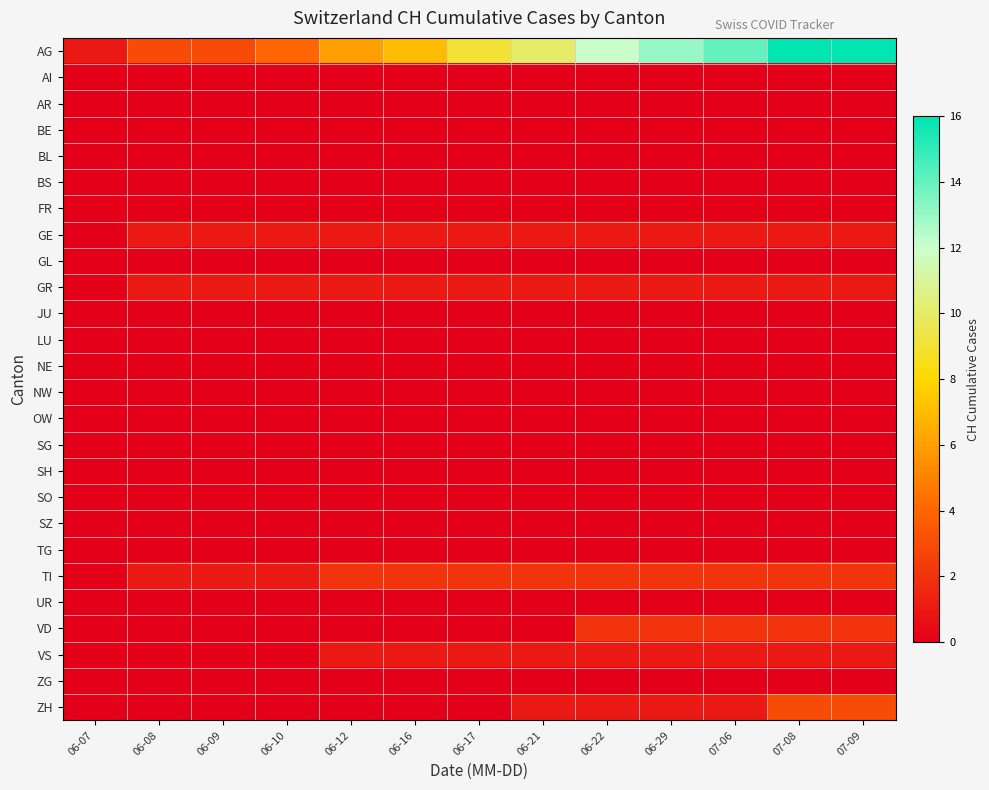

Reading left to right, what are all the values shown in this chart?

AG: 06-07=1	06-08=3	06-09=3	06-10=4	06-12=6	06-16=7	06-17=9	06-21=10	06-22=12	06-29=13	07-06=14	07-08=16	07-09=16
AI: 06-07=0	06-08=0	06-09=0	06-10=0	06-12=0	06-16=0	06-17=0	06-21=0	06-22=0	06-29=0	07-06=0	07-08=0	07-09=0
AR: 06-07=0	06-08=0	06-09=0	06-10=0	06-12=0	06-16=0	06-17=0	06-21=0	06-22=0	06-29=0	07-06=0	07-08=0	07-09=0
BE: 06-07=0	06-08=0	06-09=0	06-10=0	06-12=0	06-16=0	06-17=0	06-21=0	06-22=0	06-29=0	07-06=0	07-08=0	07-09=0
BL: 06-07=0	06-08=0	06-09=0	06-10=0	06-12=0	06-16=0	06-17=0	06-21=0	06-22=0	06-29=0	07-06=0	07-08=0	07-09=0
BS: 06-07=0	06-08=0	06-09=0	06-10=0	06-12=0	06-16=0	06-17=0	06-21=0	06-22=0	06-29=0	07-06=0	07-08=0	07-09=0
FR: 06-07=0	06-08=0	06-09=0	06-10=0	06-12=0	06-16=0	06-17=0	06-21=0	06-22=0	06-29=0	07-06=0	07-08=0	07-09=0
GE: 06-07=0	06-08=1	06-09=1	06-10=1	06-12=1	06-16=1	06-17=1	06-21=1	06-22=1	06-29=1	07-06=1	07-08=1	07-09=1
GL: 06-07=0	06-08=0	06-09=0	06-10=0	06-12=0	06-16=0	06-17=0	06-21=0	06-22=0	06-29=0	07-06=0	07-08=0	07-09=0
GR: 06-07=0	06-08=1	06-09=1	06-10=1	06-12=1	06-16=1	06-17=1	06-21=1	06-22=1	06-29=1	07-06=1	07-08=1	07-09=1
JU: 06-07=0	06-08=0	06-09=0	06-10=0	06-12=0	06-16=0	06-17=0	06-21=0	06-22=0	06-29=0	07-06=0	07-08=0	07-09=0
LU: 06-07=0	06-08=0	06-09=0	06-10=0	06-12=0	06-16=0	06-17=0	06-21=0	06-22=0	06-29=0	07-06=0	07-08=0	07-09=0
NE: 06-07=0	06-08=0	06-09=0	06-10=0	06-12=0	06-16=0	06-17=0	06-21=0	06-22=0	06-29=0	07-06=0	07-08=0	07-09=0
NW: 06-07=0	06-08=0	06-09=0	06-10=0	06-12=0	06-16=0	06-17=0	06-21=0	06-22=0	06-29=0	07-06=0	07-08=0	07-09=0
OW: 06-07=0	06-08=0	06-09=0	06-10=0	06-12=0	06-16=0	06-17=0	06-21=0	06-22=0	06-29=0	07-06=0	07-08=0	07-09=0
SG: 06-07=0	06-08=0	06-09=0	06-10=0	06-12=0	06-16=0	06-17=0	06-21=0	06-22=0	06-29=0	07-06=0	07-08=0	07-09=0
SH: 06-07=0	06-08=0	06-09=0	06-10=0	06-12=0	06-16=0	06-17=0	06-21=0	06-22=0	06-29=0	07-06=0	07-08=0	07-09=0
SO: 06-07=0	06-08=0	06-09=0	06-10=0	06-12=0	06-16=0	06-17=0	06-21=0	06-22=0	06-29=0	07-06=0	07-08=0	07-09=0
SZ: 06-07=0	06-08=0	06-09=0	06-10=0	06-12=0	06-16=0	06-17=0	06-21=0	06-22=0	06-29=0	07-06=0	07-08=0	07-09=0
TG: 06-07=0	06-08=0	06-09=0	06-10=0	06-12=0	06-16=0	06-17=0	06-21=0	06-22=0	06-29=0	07-06=0	07-08=0	07-09=0
TI: 06-07=0	06-08=1	06-09=1	06-10=1	06-12=2	06-16=2	06-17=2	06-21=2	06-22=2	06-29=2	07-06=2	07-08=2	07-09=2
UR: 06-07=0	06-08=0	06-09=0	06-10=0	06-12=0	06-16=0	06-17=0	06-21=0	06-22=0	06-29=0	07-06=0	07-08=0	07-09=0
VD: 06-07=0	06-08=0	06-09=0	06-10=0	06-12=0	06-16=0	06-17=0	06-21=0	06-22=2	06-29=2	07-06=2	07-08=2	07-09=2
VS: 06-07=0	06-08=0	06-09=0	06-10=0	06-12=1	06-16=1	06-17=1	06-21=1	06-22=1	06-29=1	07-06=1	07-08=1	07-09=1
ZG: 06-07=0	06-08=0	06-09=0	06-10=0	06-12=0	06-16=0	06-17=0	06-21=0	06-22=0	06-29=0	07-06=0	07-08=0	07-09=0
ZH: 06-07=0	06-08=0	06-09=0	06-10=0	06-12=0	06-16=0	06-17=0	06-21=1	06-22=1	06-29=1	07-06=1	07-08=3	07-09=3